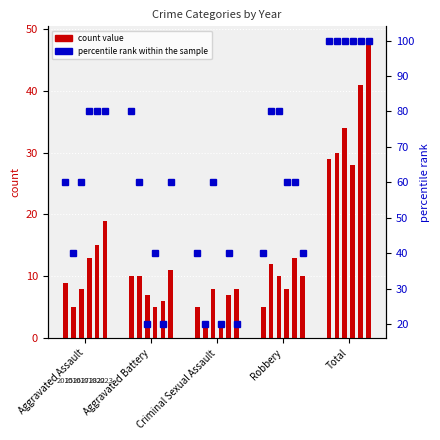

What value does the 2015 series have at Aggravated Assault, to the nearest 5?

10